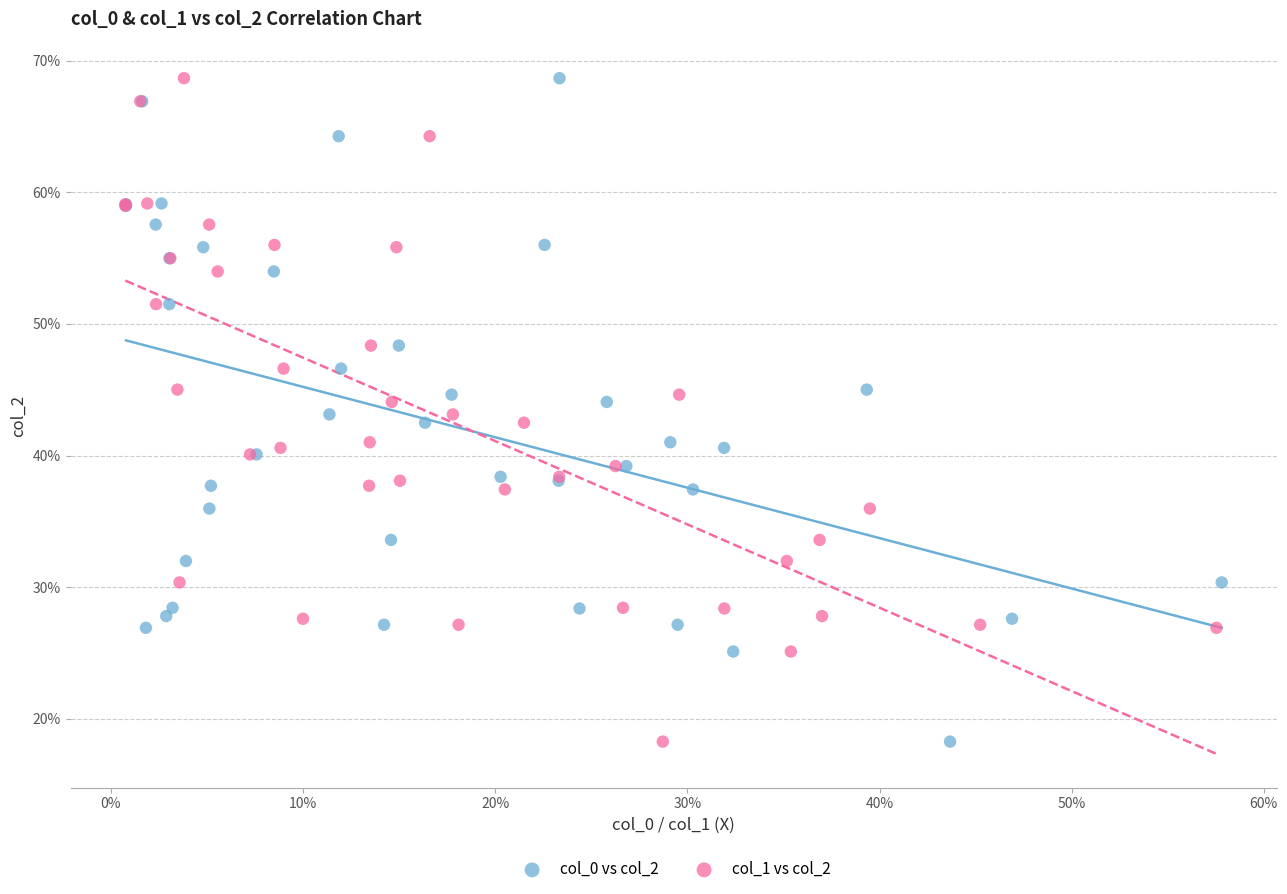

What are all the series names shown in the legend?

col_0 vs col_2, col_1 vs col_2